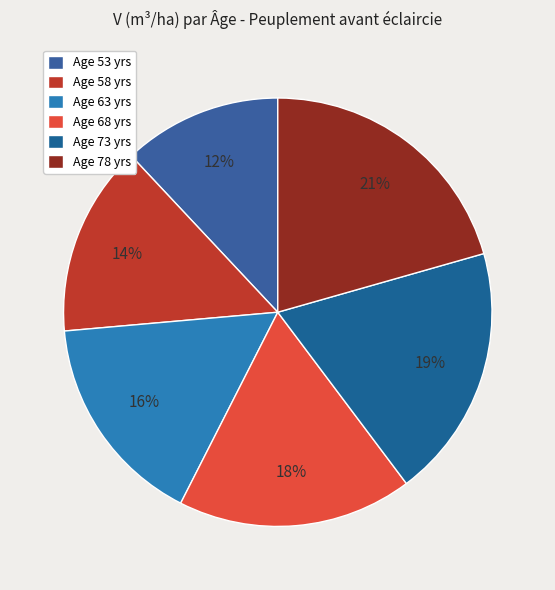

How many slices are in this pie chart?

6